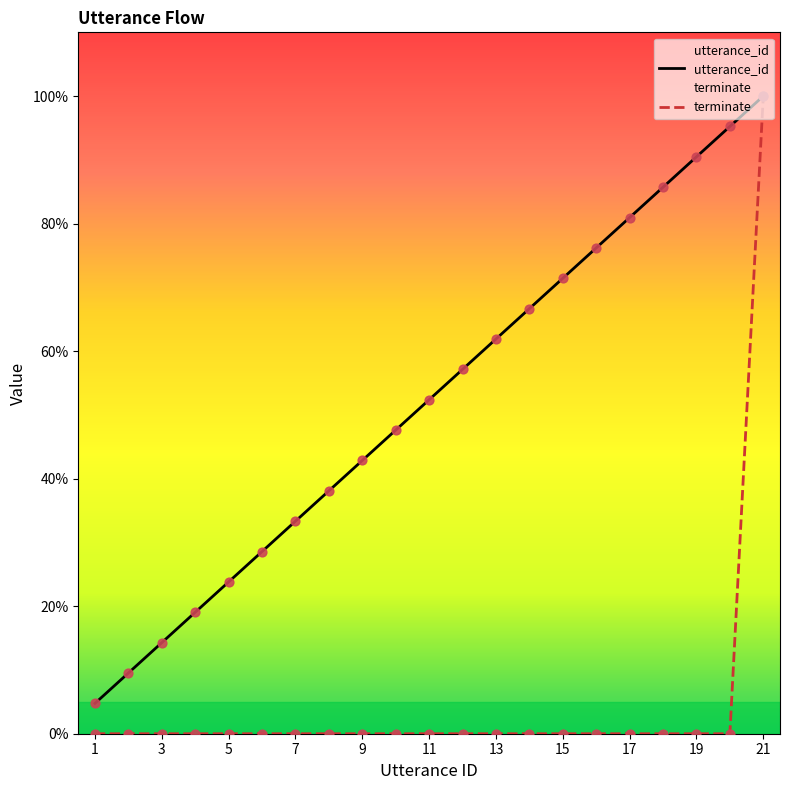

What is the total value across all series at 17?

81.0